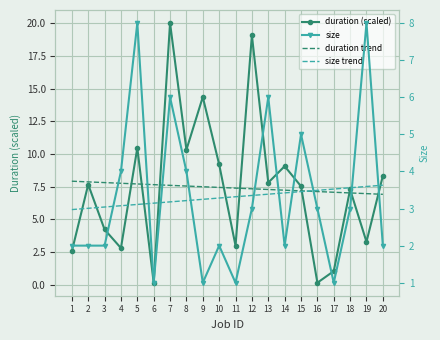

Which series has the largest total across all categories?

duration (scaled)